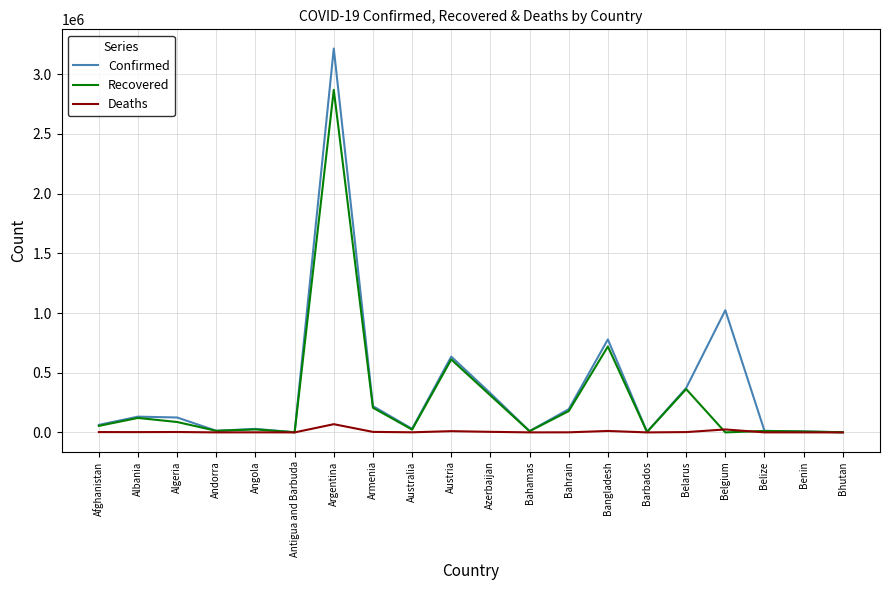

What is the maximum value for Recovered?

2869341